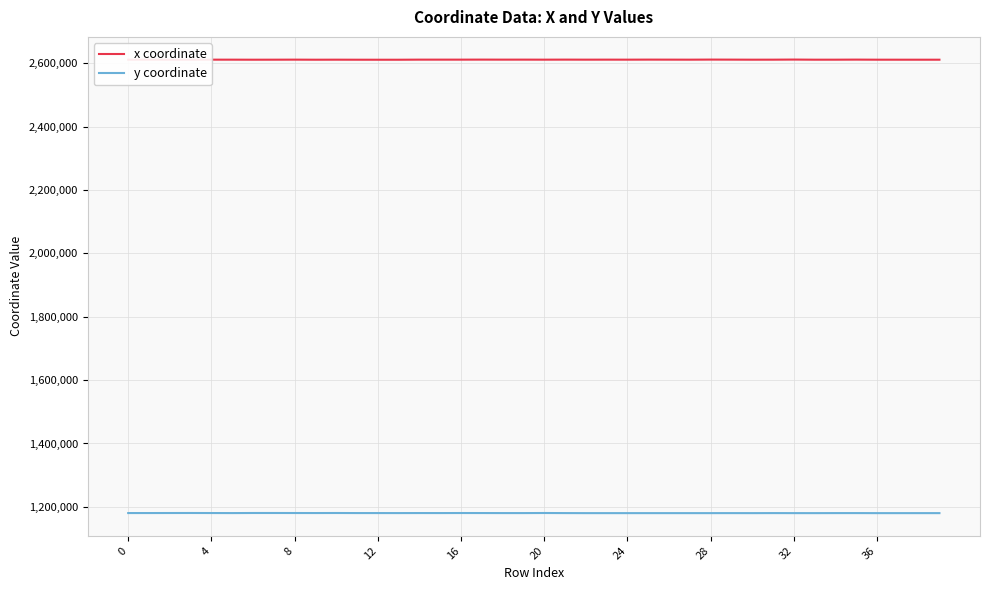

Rank the series by their average value, from highest to lowest.

x coordinate, y coordinate